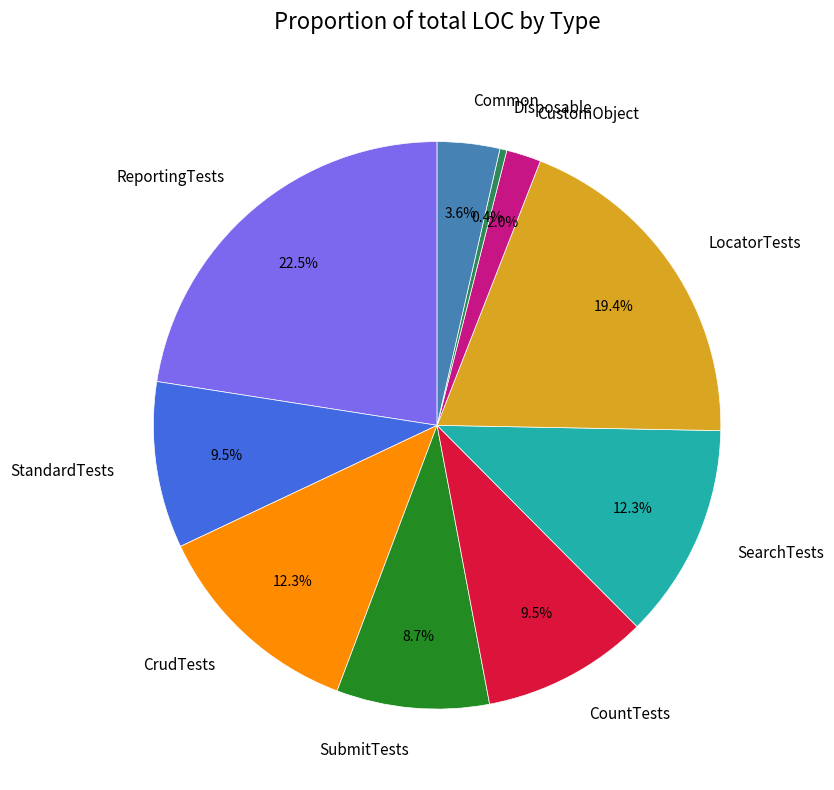

Does CountTests represent more than half of the total?

No